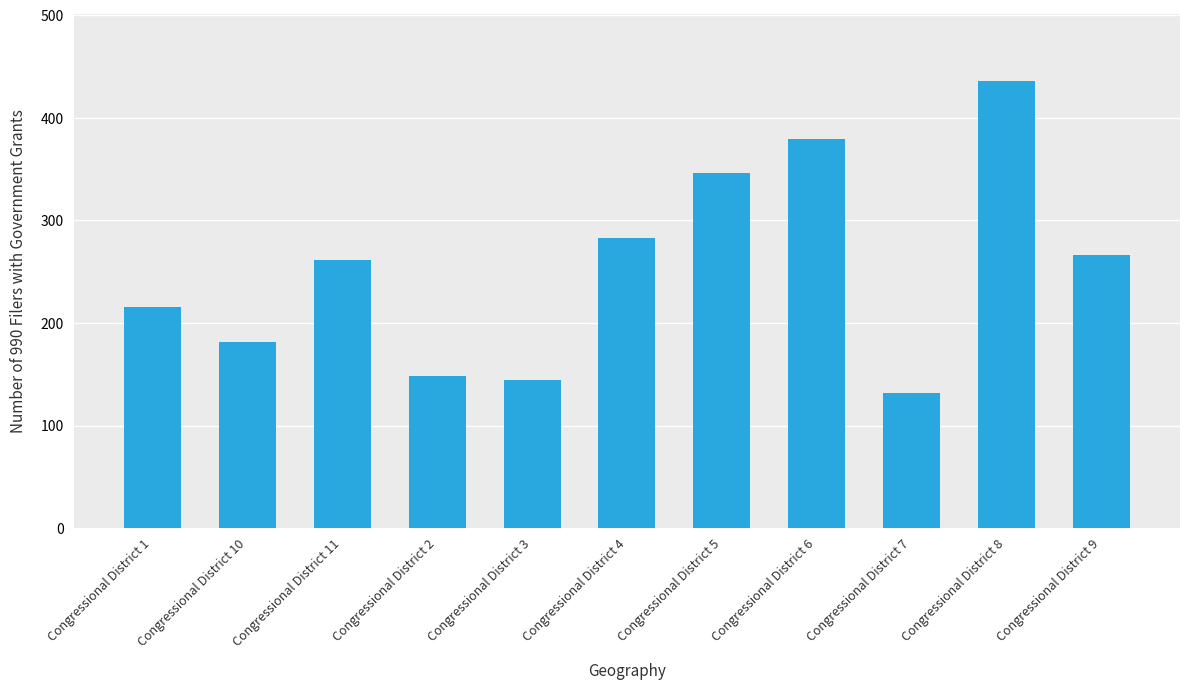

What is the label of the 3rd bar from the right?

Congressional District 7